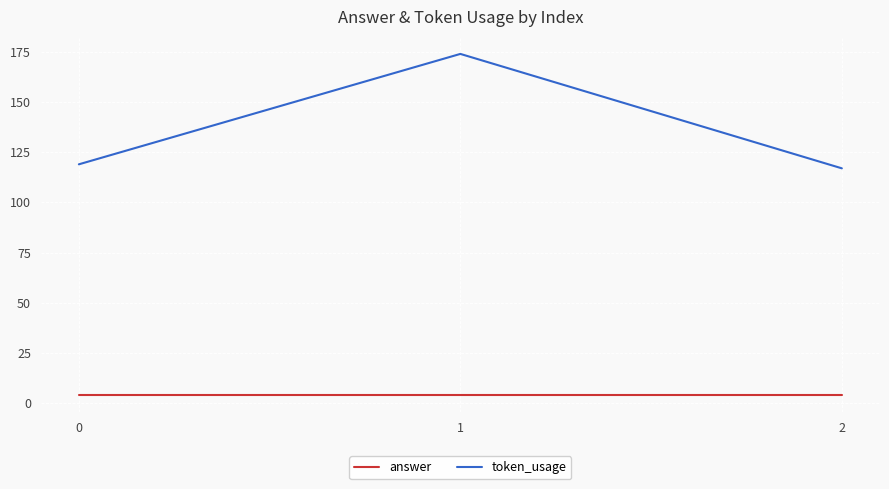

Rank the series by their maximum value, from highest to lowest.

token_usage, answer